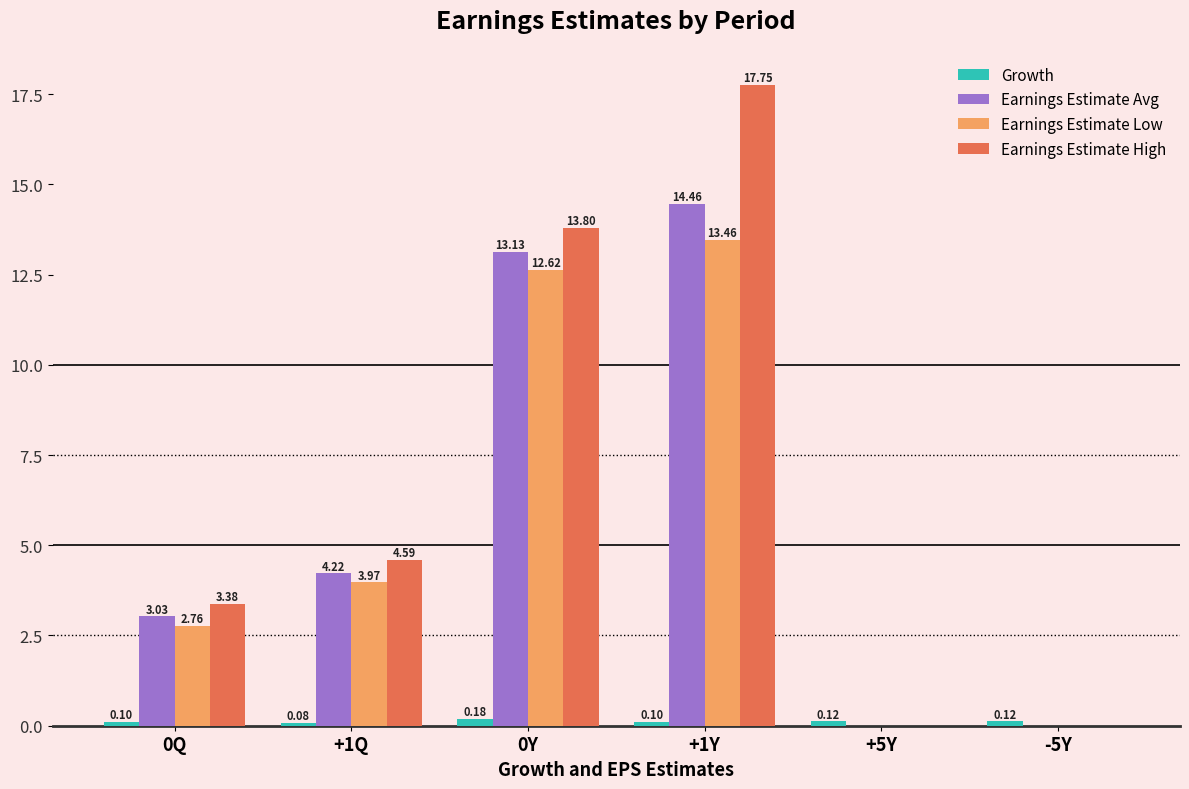

Between 0Q and -5Y, which series saw the biggest shift?

Earnings Estimate High